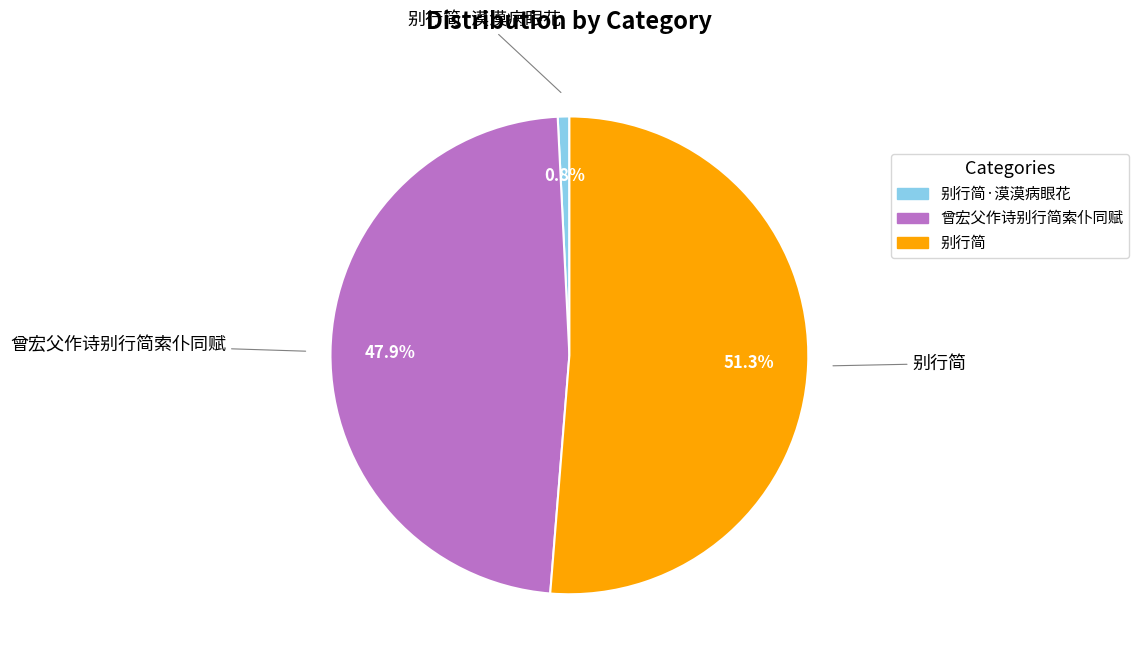

Does any single category account for the majority?

Yes